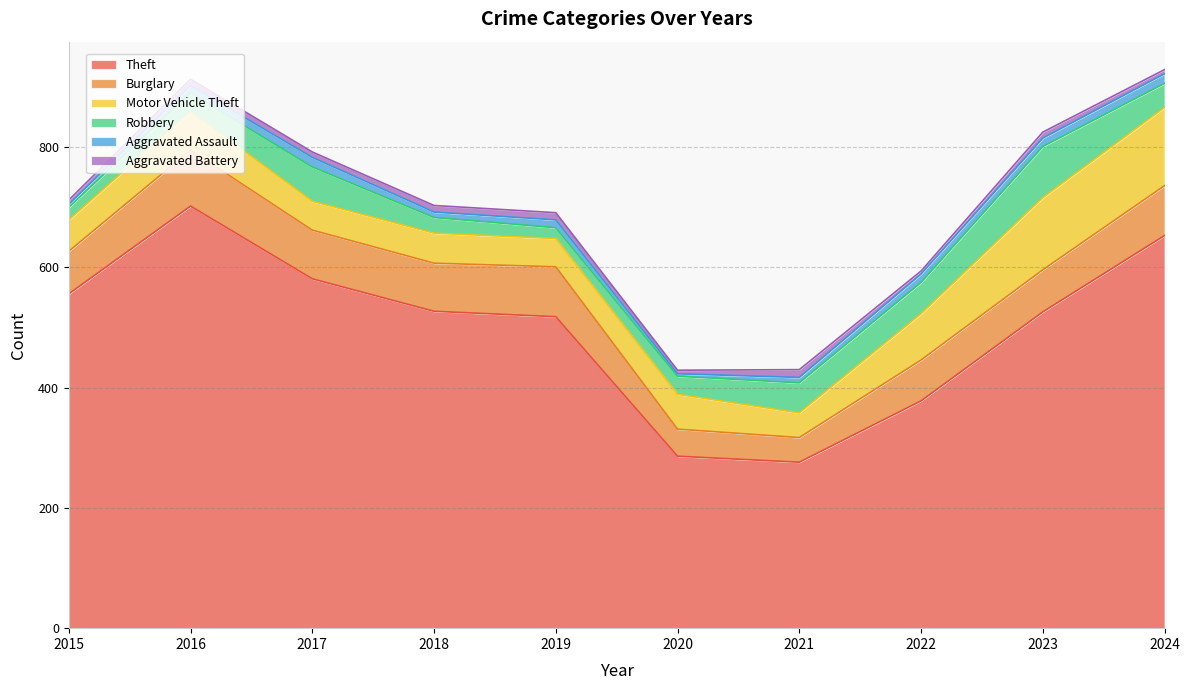

What are all the series names shown in the legend?

Theft, Burglary, Motor Vehicle Theft, Robbery, Aggravated Assault, Aggravated Battery